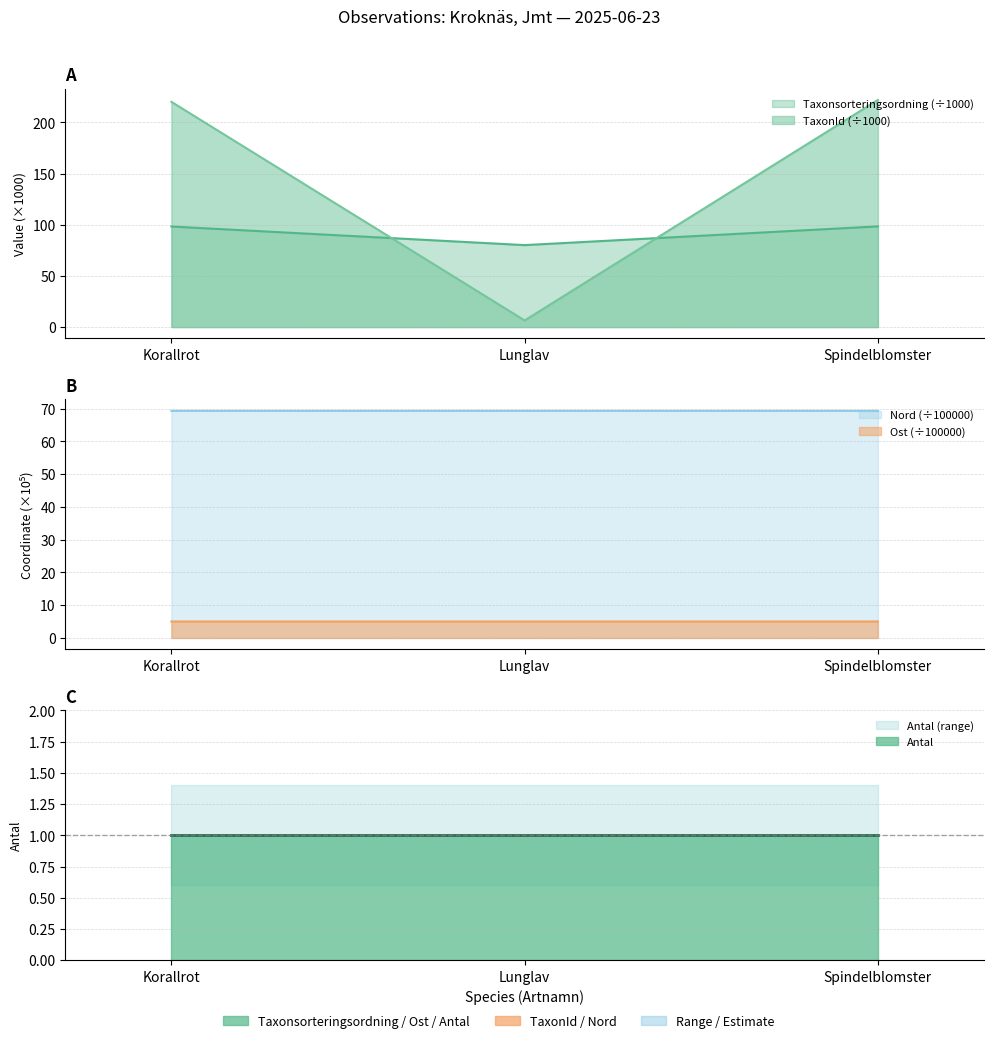

Reading left to right, list all the values displayed in this chart.

Taxonsorteringsordning: 98.3	80.1	98.4
TaxonId: 220.1	6.5	222.0
Ost: 5.0	5.0	5.0
Nord: 69.3	69.3	69.3